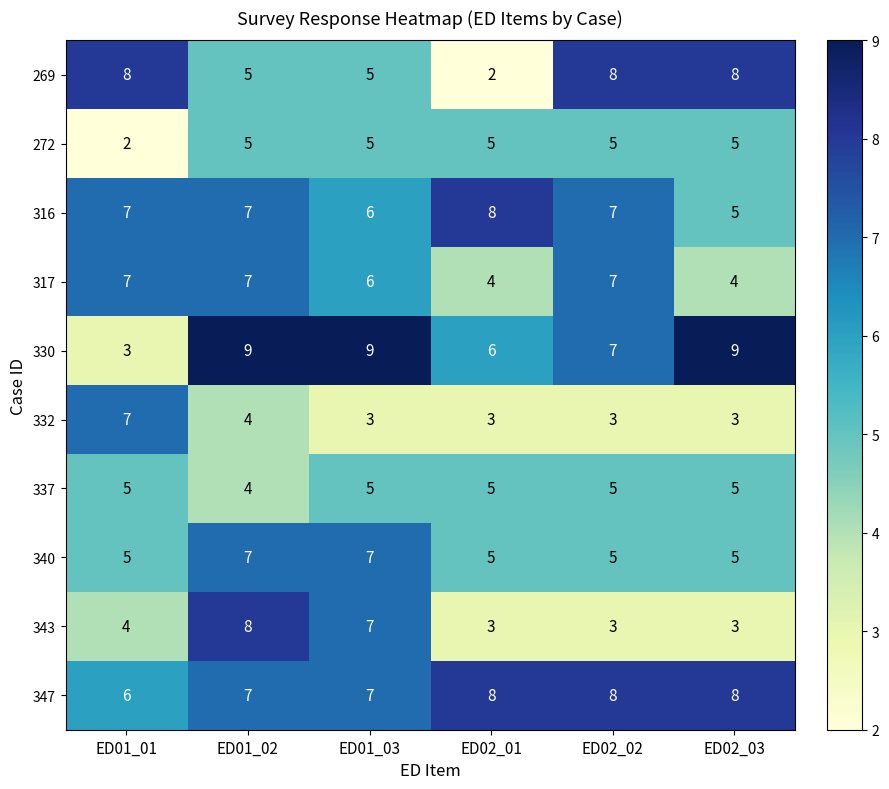

What is the difference between the maximum and minimum values in the 269 series?

6